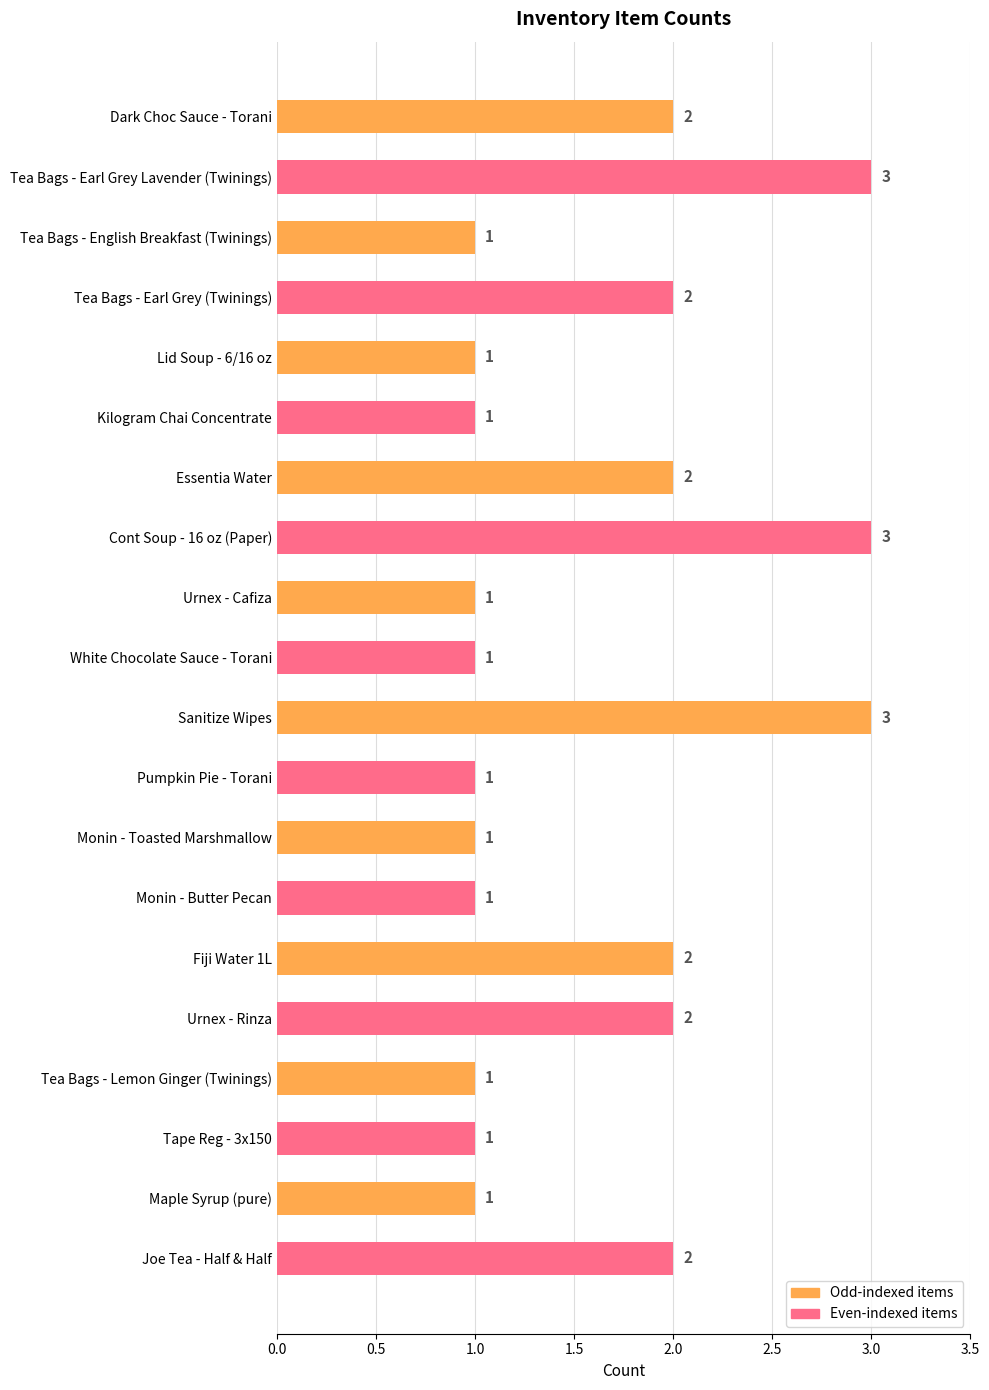

Reading top to bottom, what are all the values shown in this chart?

Dark Choc Sauce - Torani=2	Tea Bags - Earl Grey Lavender (Twinings)=3	Tea Bags - English Breakfast (Twinings)=1	Tea Bags - Earl Grey (Twinings)=2	Lid Soup - 6/16 oz=1	Kilogram Chai Concentrate=1	Essentia Water=2	Cont Soup - 16 oz (Paper)=3	Urnex - Cafiza=1	White Chocolate Sauce - Torani=1	Sanitize Wipes=3	Pumpkin Pie - Torani=1	Monin - Toasted Marshmallow=1	Monin - Butter Pecan=1	Fiji Water 1L=2	Urnex - Rinza=2	Tea Bags - Lemon Ginger (Twinings)=1	Tape Reg - 3x150=1	Maple Syrup (pure)=1	Joe Tea - Half & Half=2